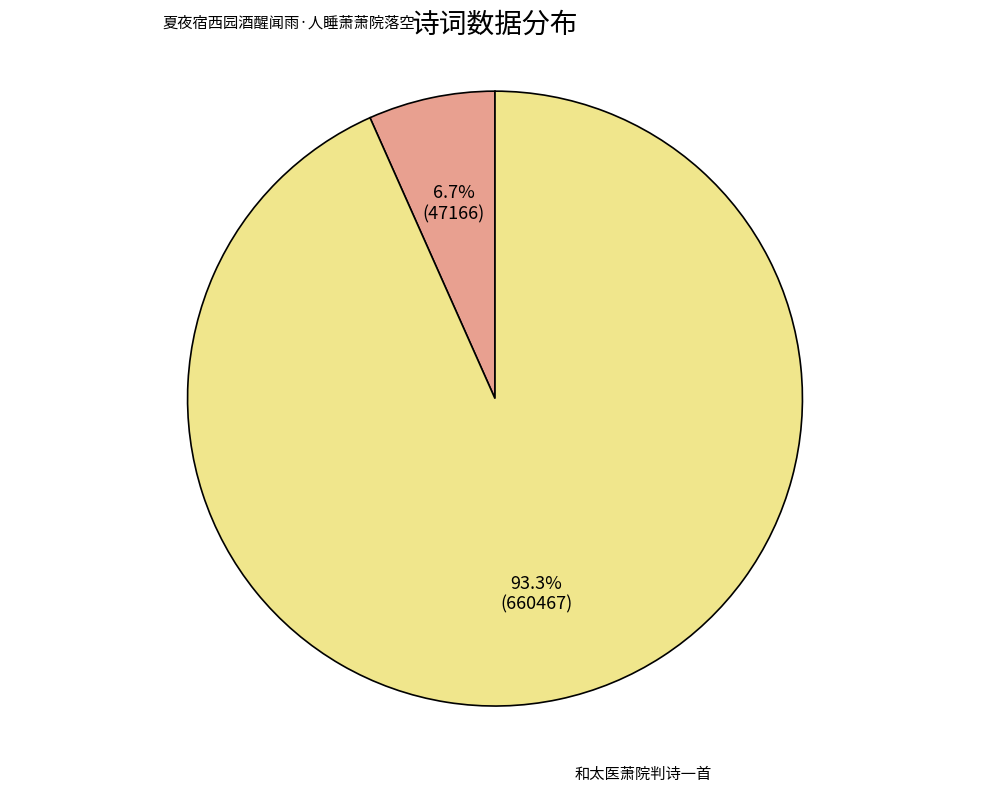

Which slice represents more than half of the pie?

和太医萧院判诗一首